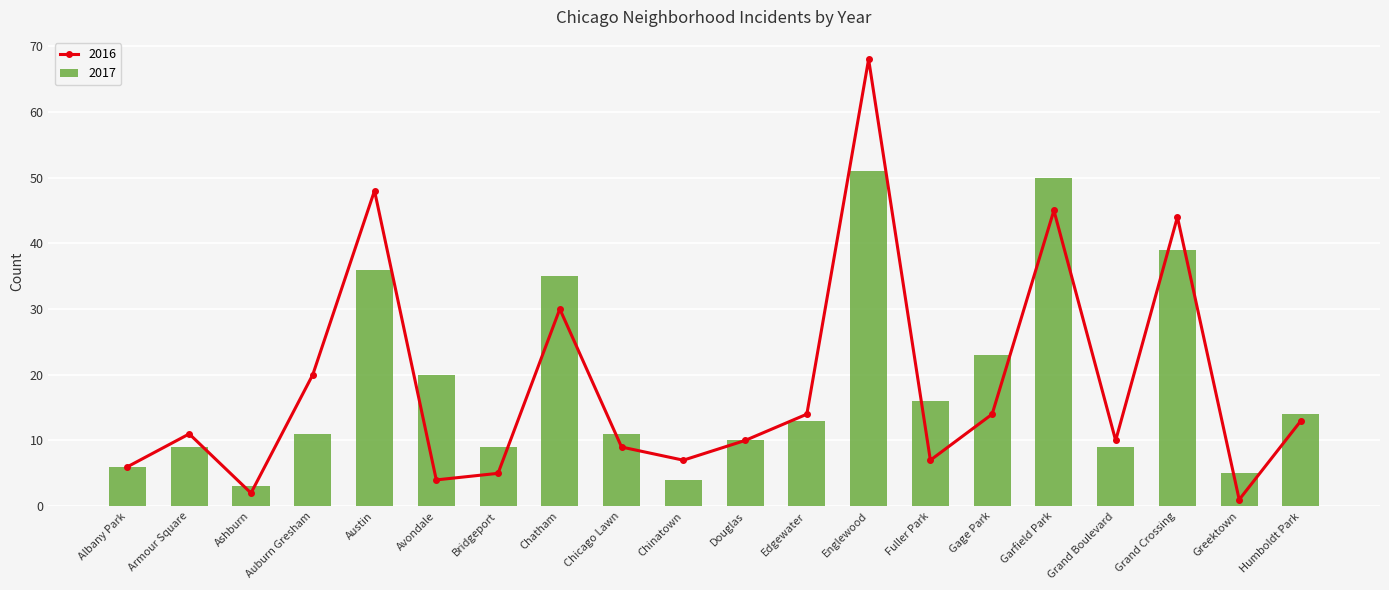

What is the highest value of the 2017 series?

51